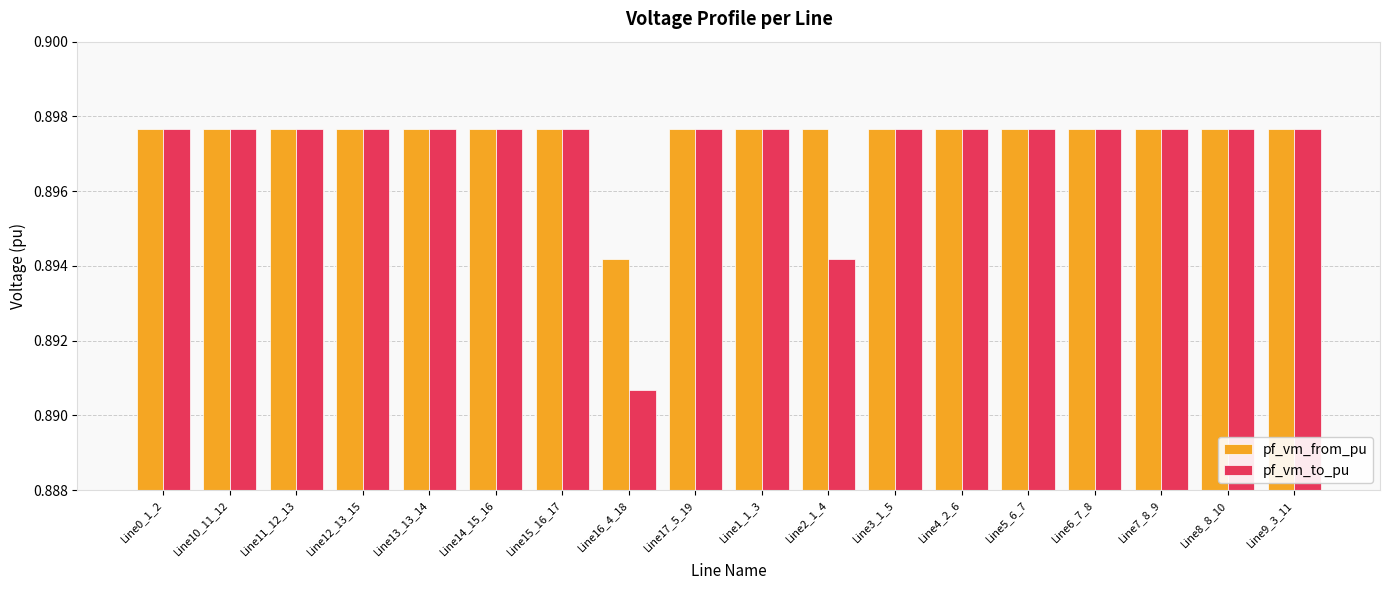

What is the label of the 8th bar from the right?

Line2_1_4